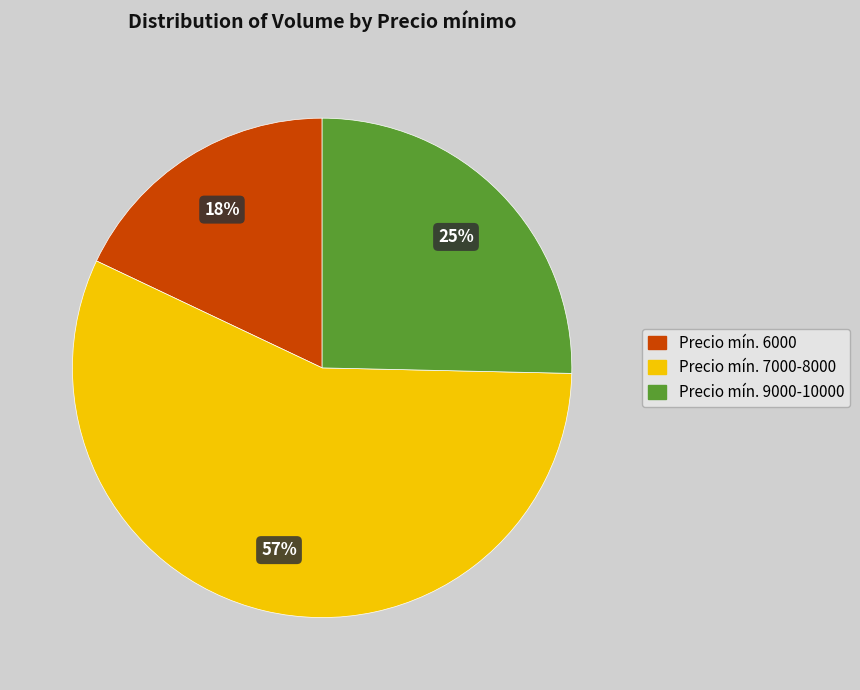

To the nearest percent, what is the difference between the largest and smallest slice percentages?

39%